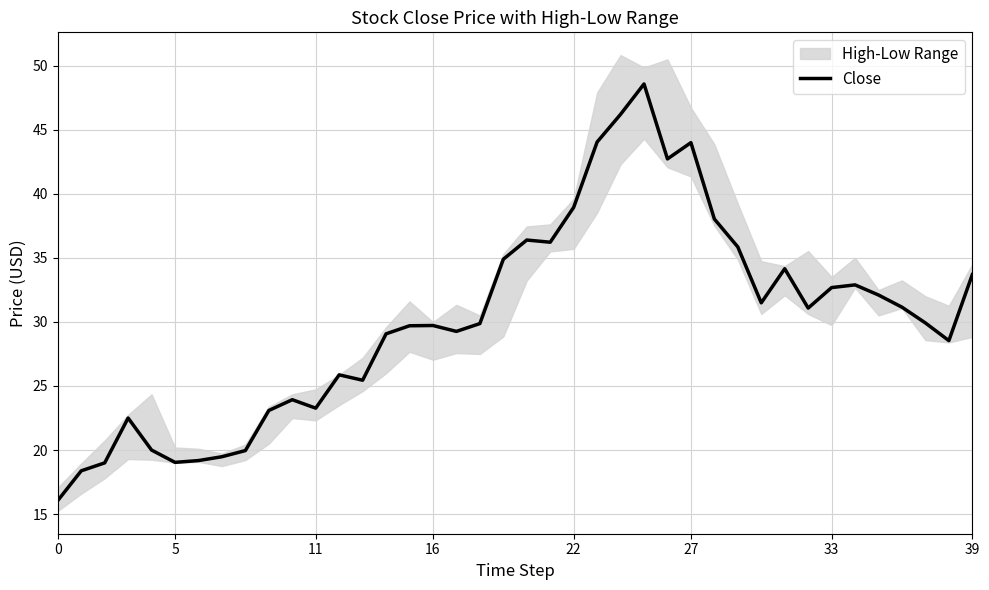

What is the value of the 1st point from the left?

16.1